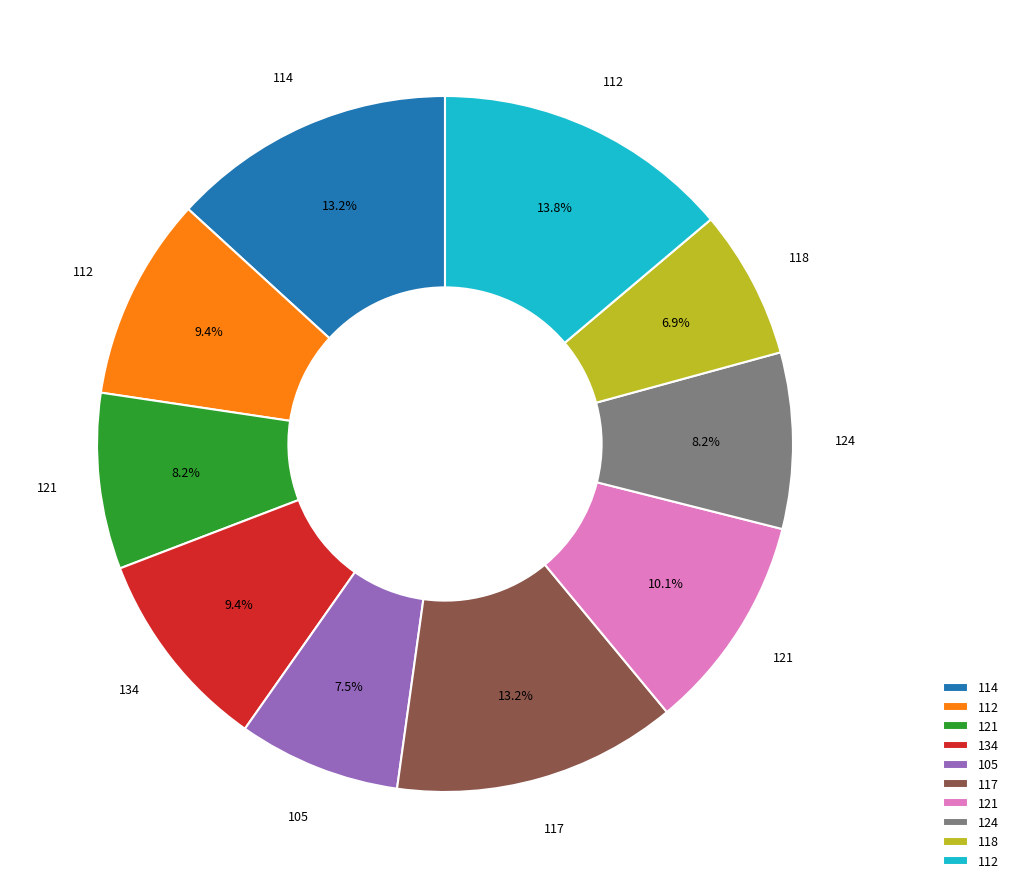

Count the number of slices in the pie.

10